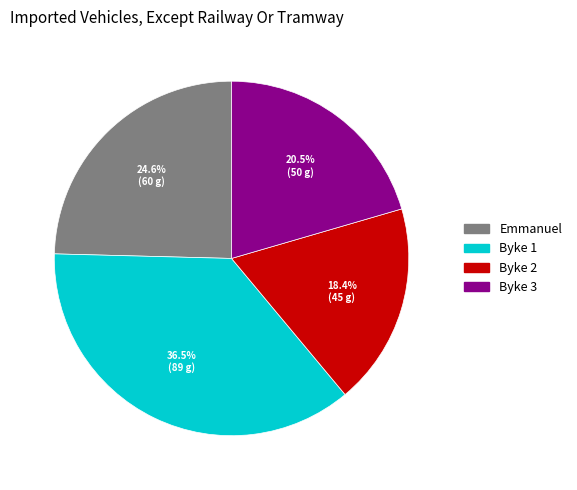

To the nearest percent, what is the difference between the Byke 2 and Byke 3 slice percentages?

2%